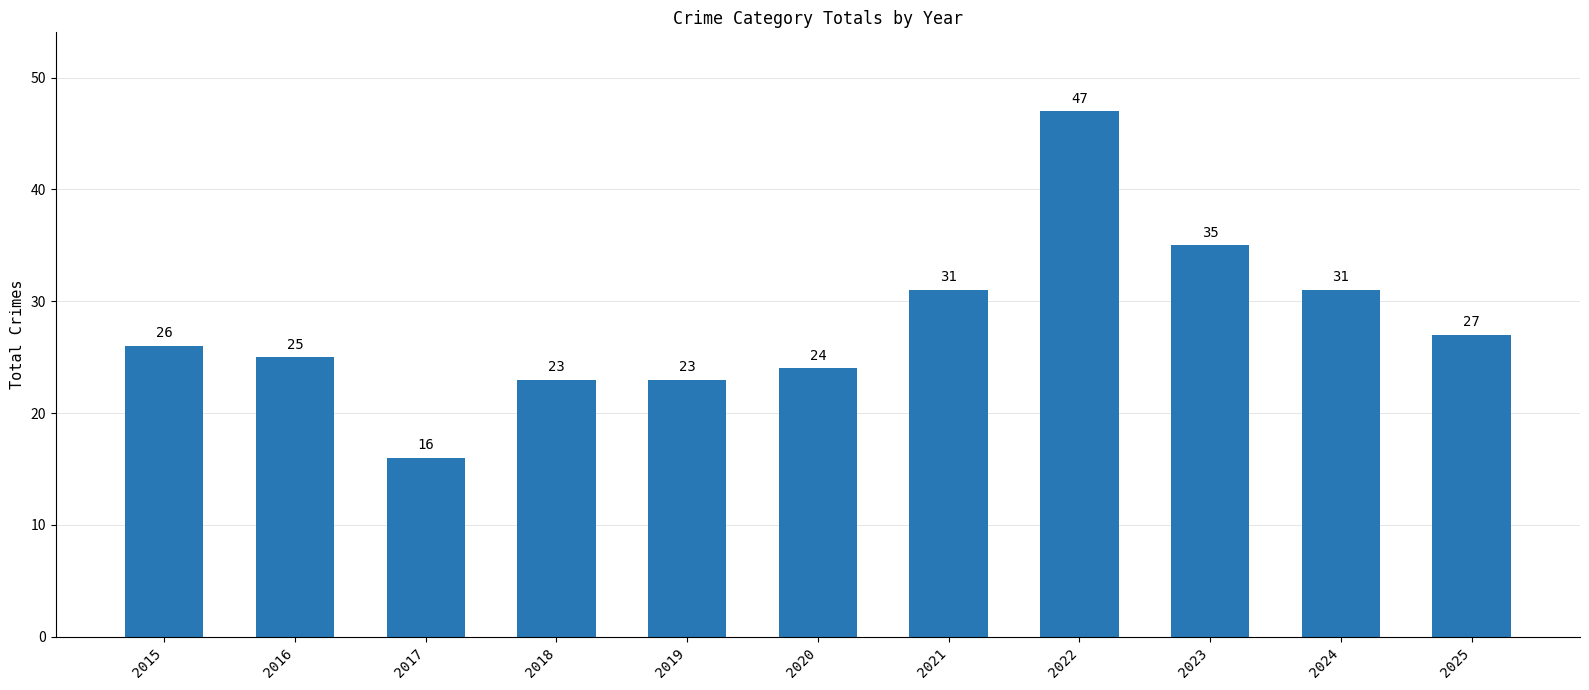

What is the value of the 5th bar from the left?

23